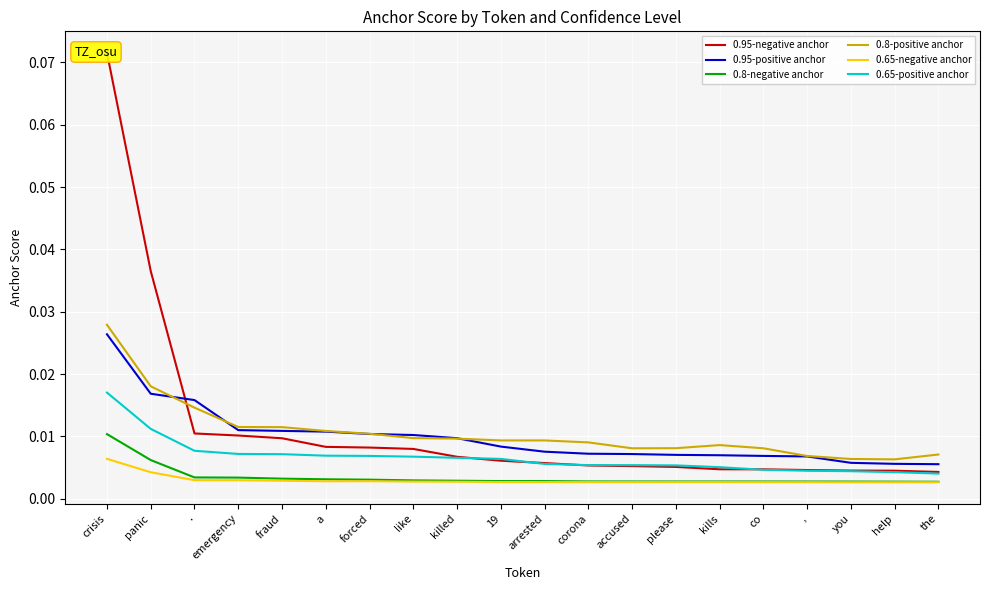

How many lines are shown in the chart?

6